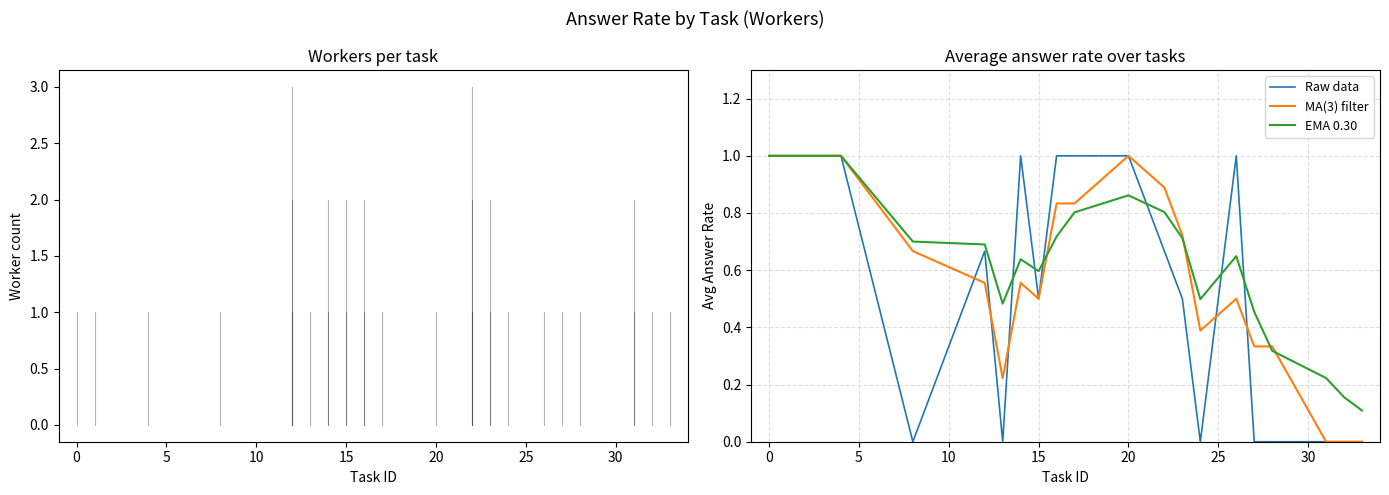

Rank the series by their average value, from highest to lowest.

EMA 0.30, MA(3) filter, Raw data